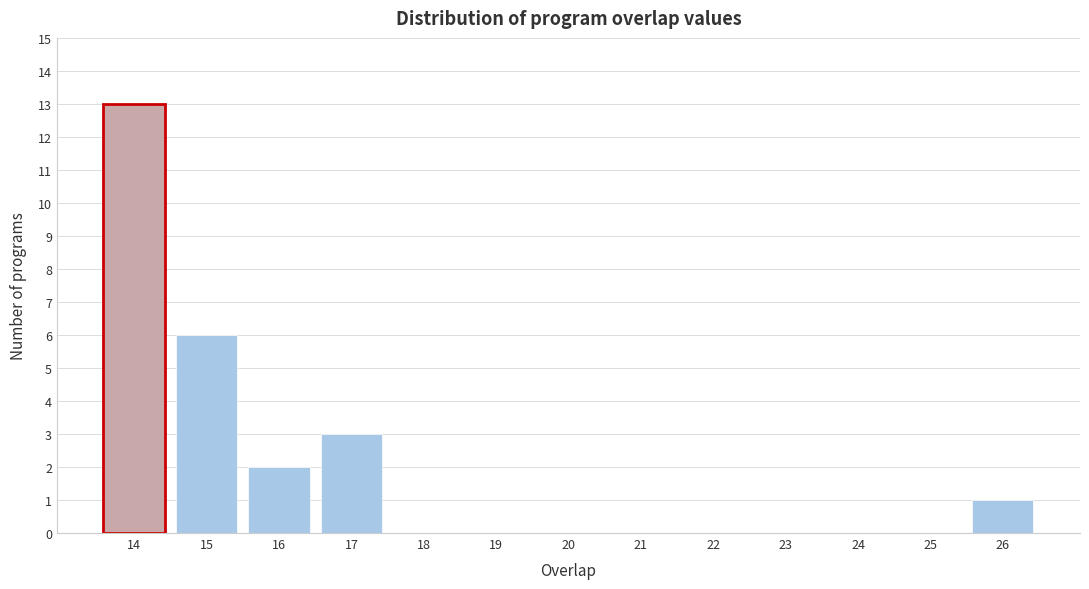

Reading left to right, transcribe all the data shown in this chart.

14=13	15=6	16=2	17=3	18=0	19=0	20=0	21=0	22=0	23=0	24=0	25=0	26=1